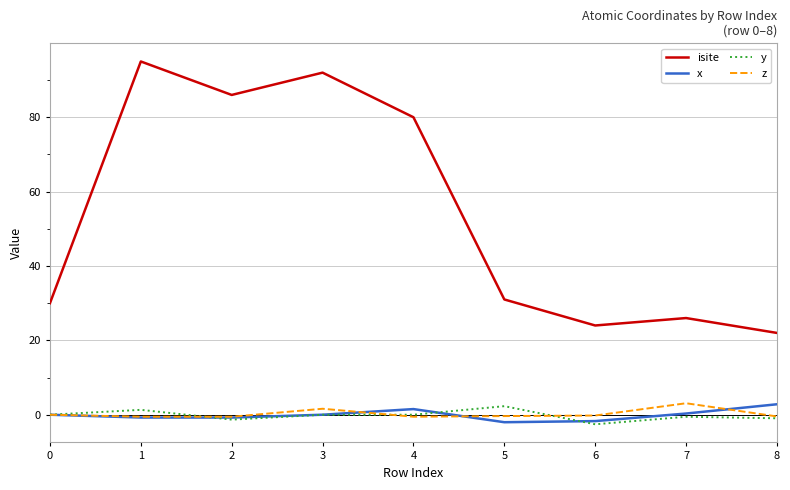

True or false: x and isite intersect in this chart.

False